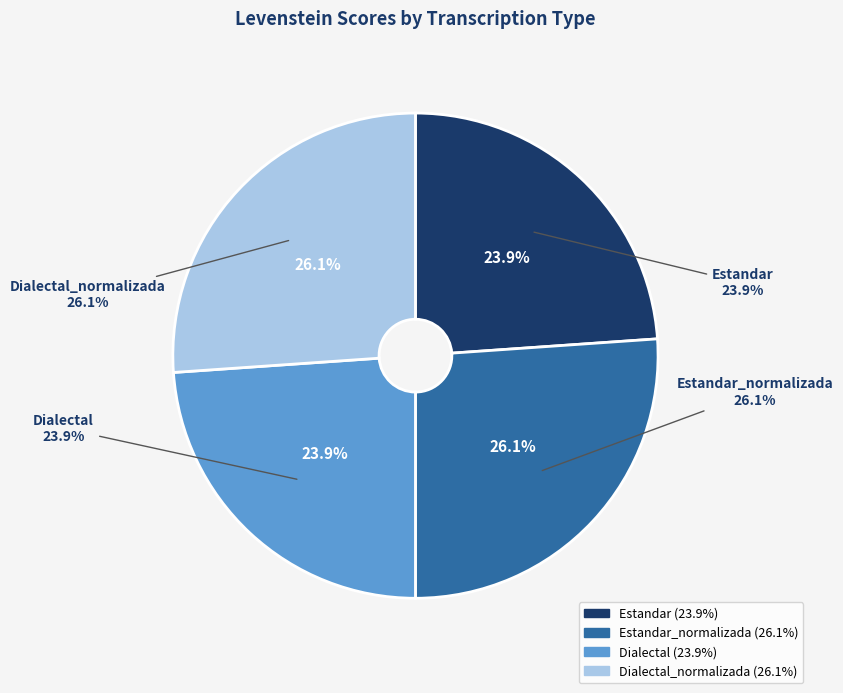

Rank the categories by value from highest to lowest.

Estandar_normalizada, Dialectal_normalizada, Estandar, Dialectal